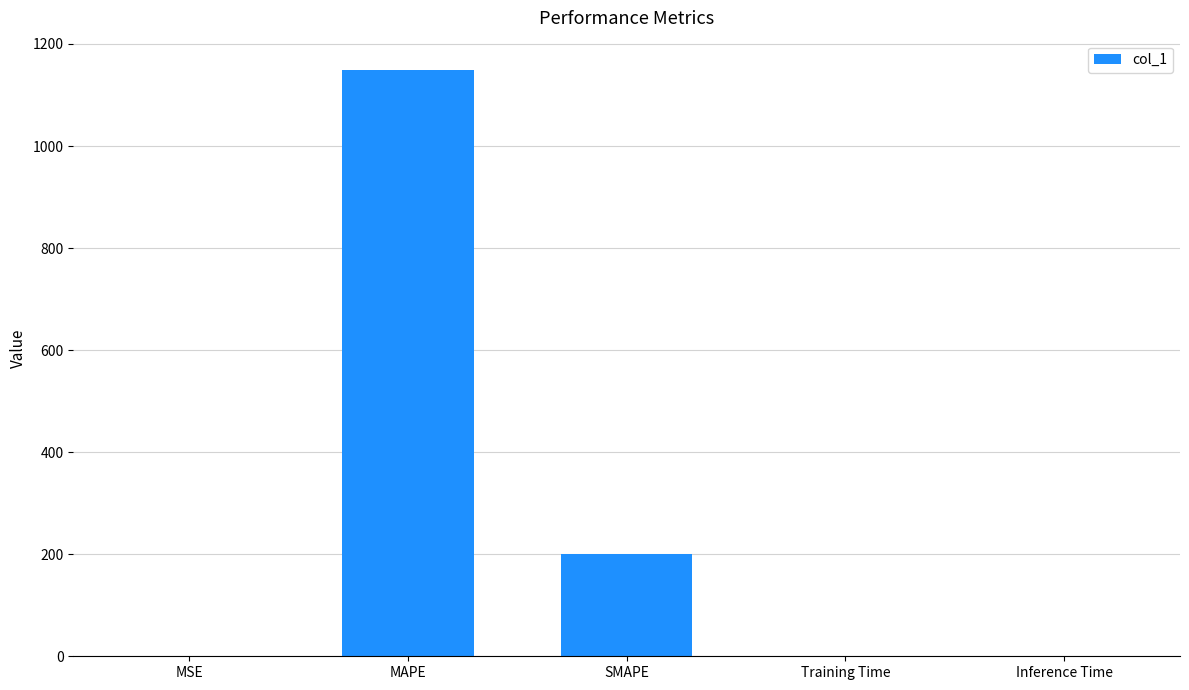

At which label is the value closest to 574?

SMAPE